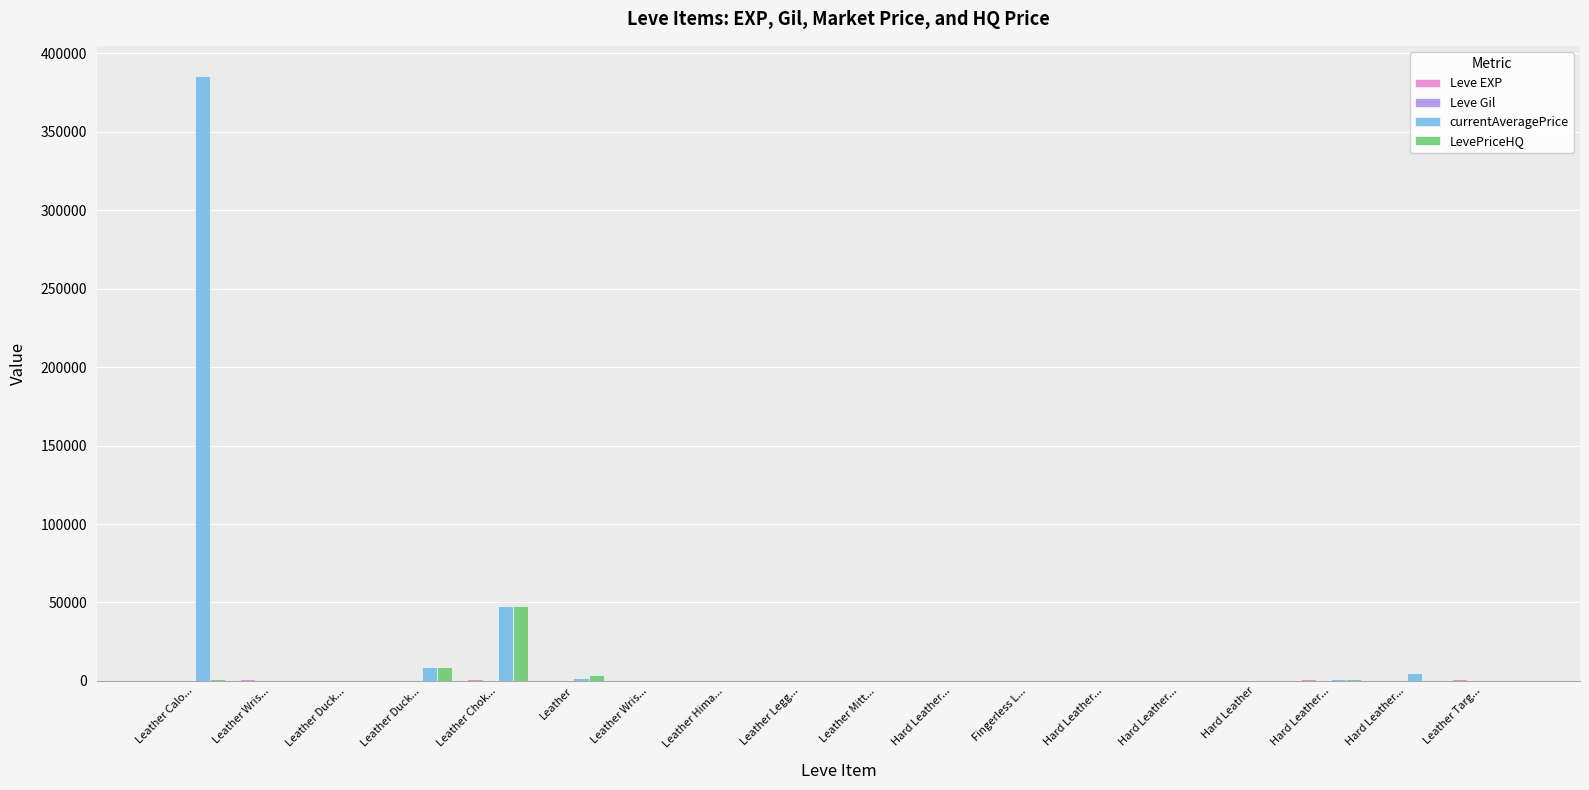

What is the label of the 16th bar from the left?

Hard Leather...